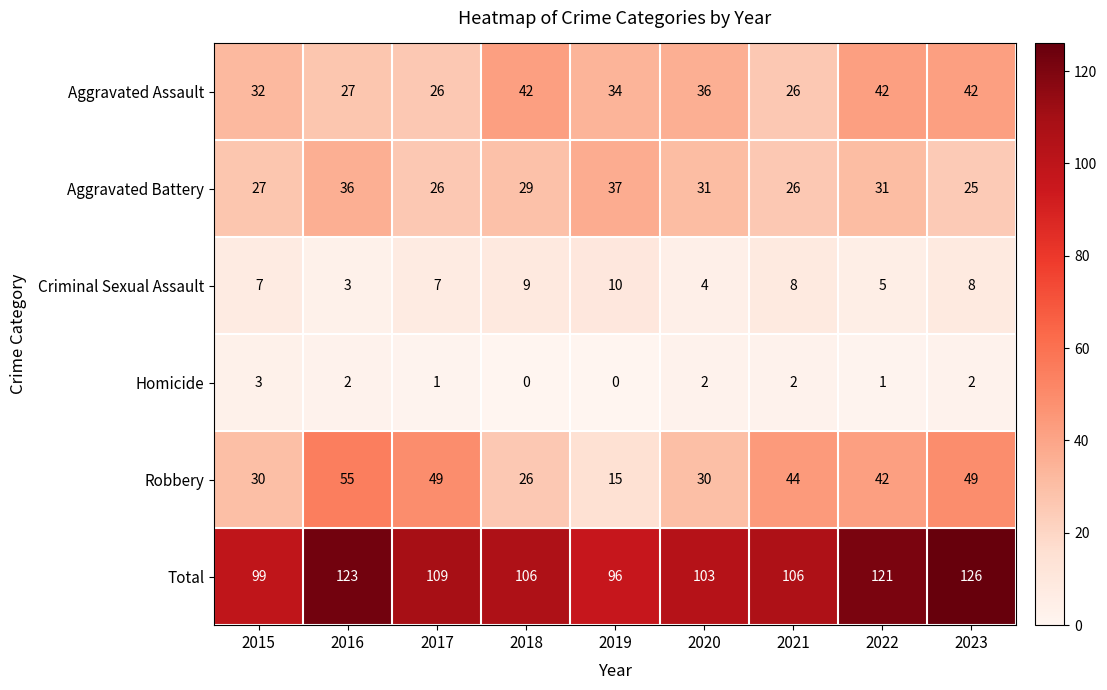

What is the average value of the Aggravated Assault series?

34